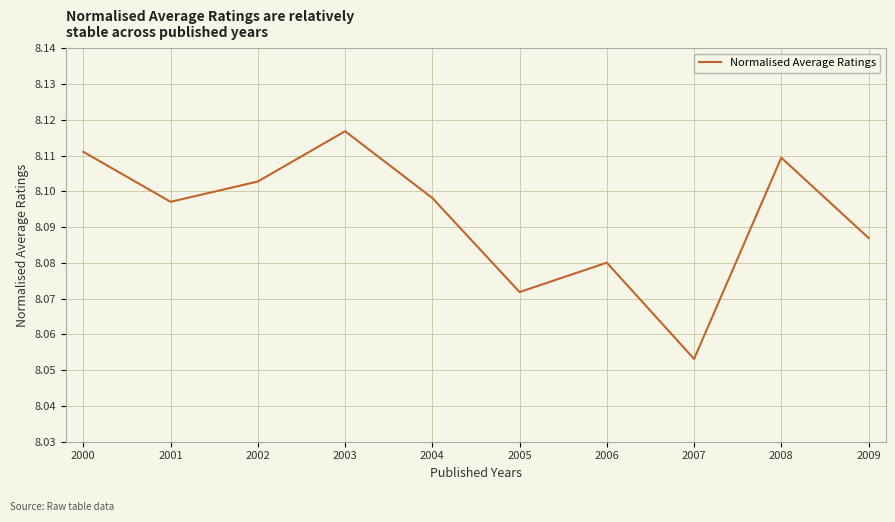

How many interior local valleys (lower than both neighbors) does the data have?

3